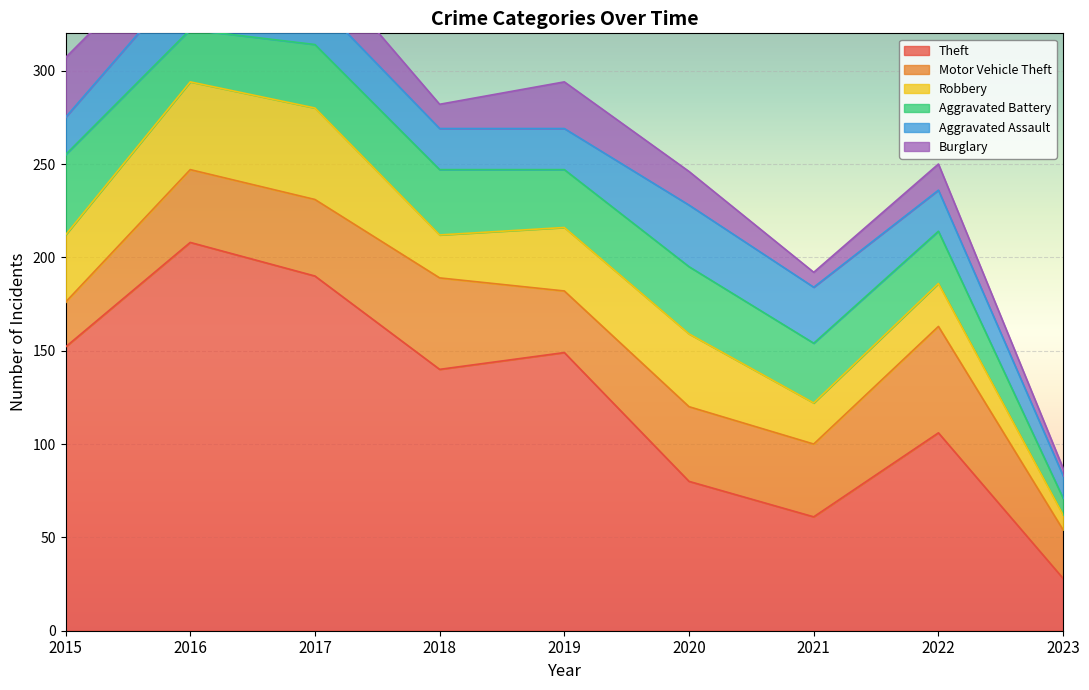

Where is the first local minimum for Burglary?

2018